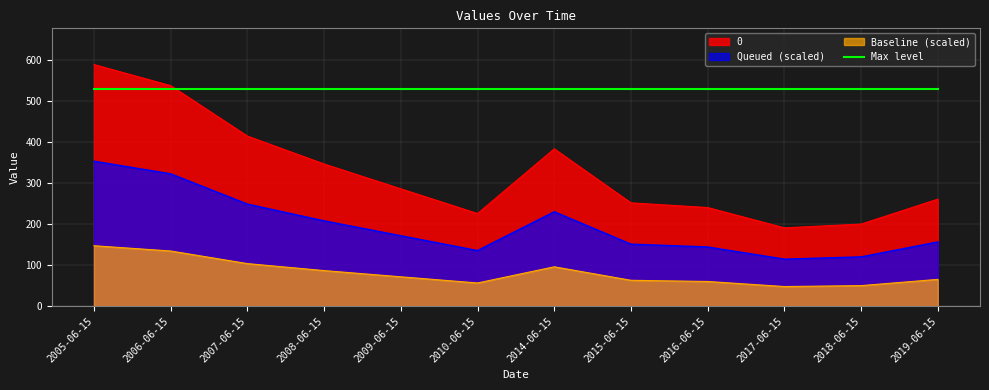

At which category does the chart reach its minimum across all series?

2017-06-15